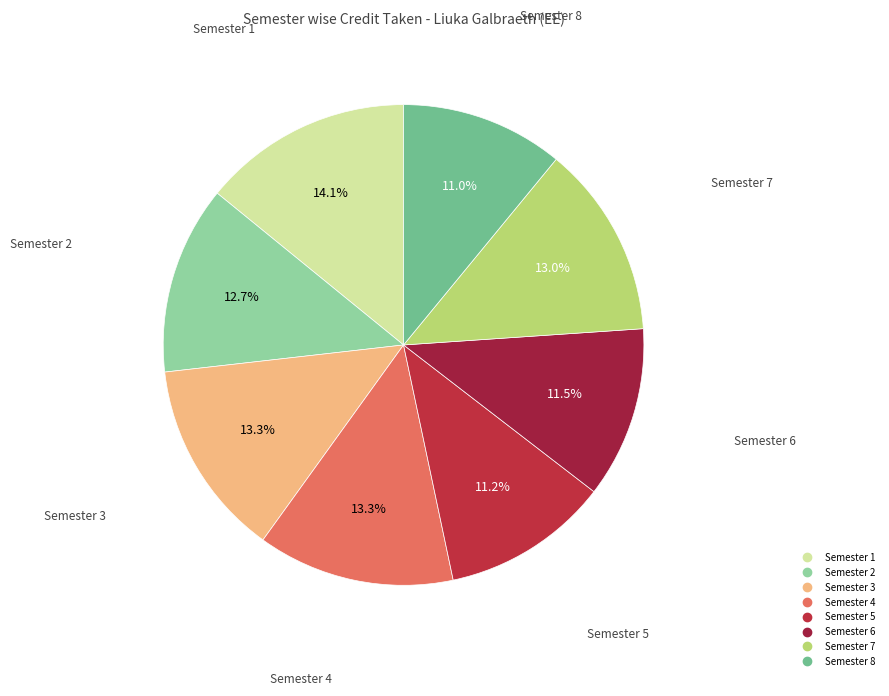

To the nearest percent, what is the combined percentage of Semester 3 and Semester 6?

25%